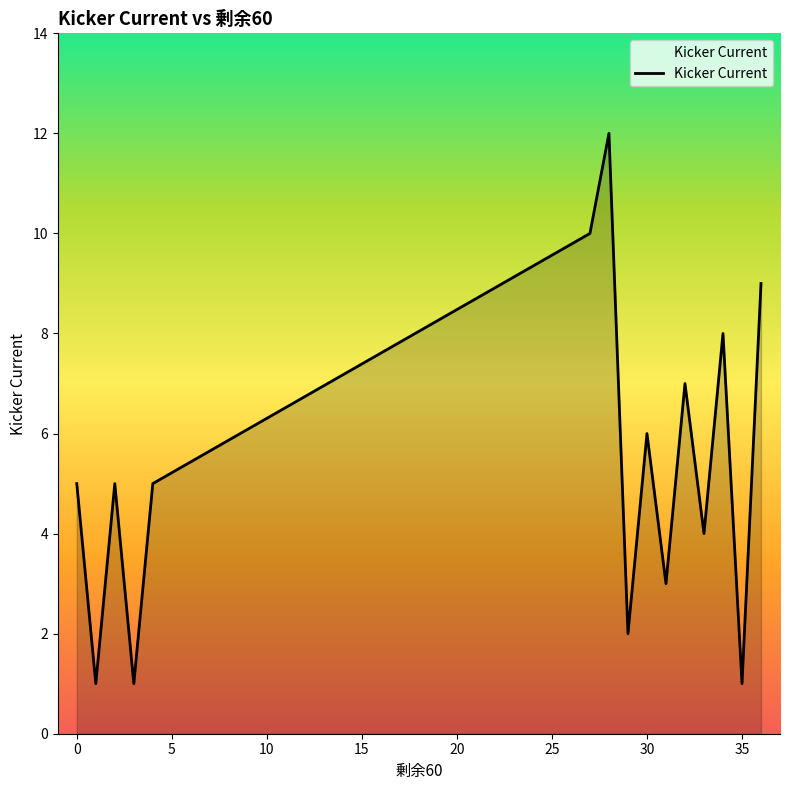

What is the difference between the maximum and minimum values?

11